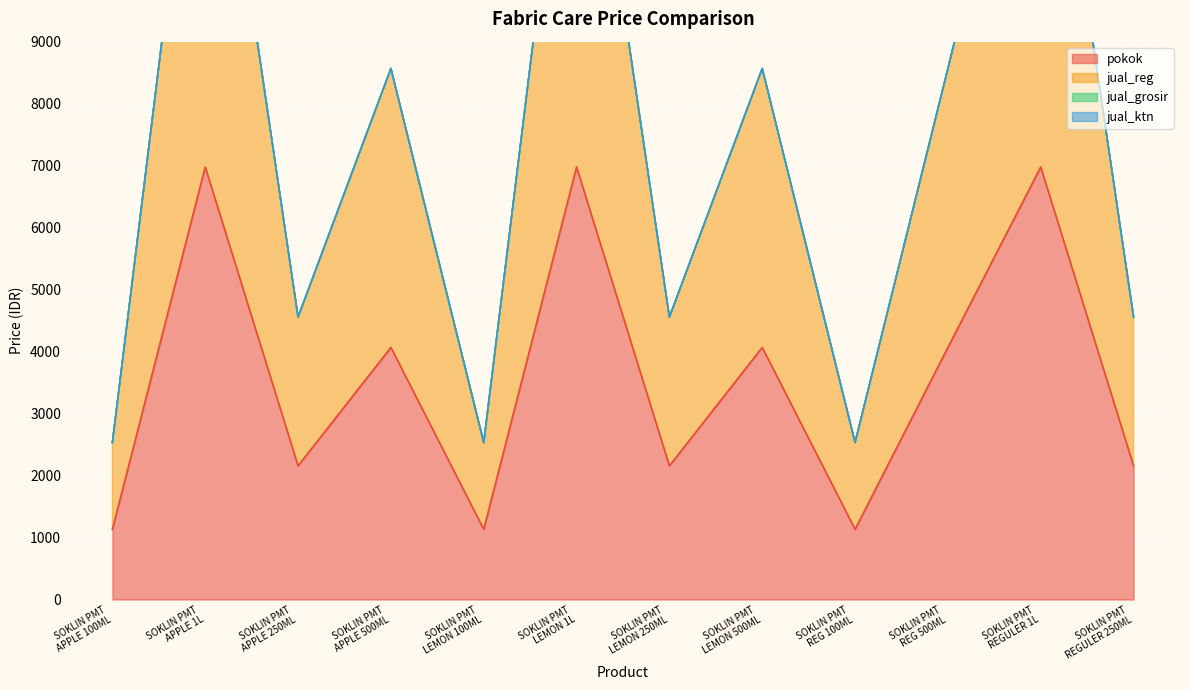

What is the value of the jual_reg point at the 8th from the left?

8567